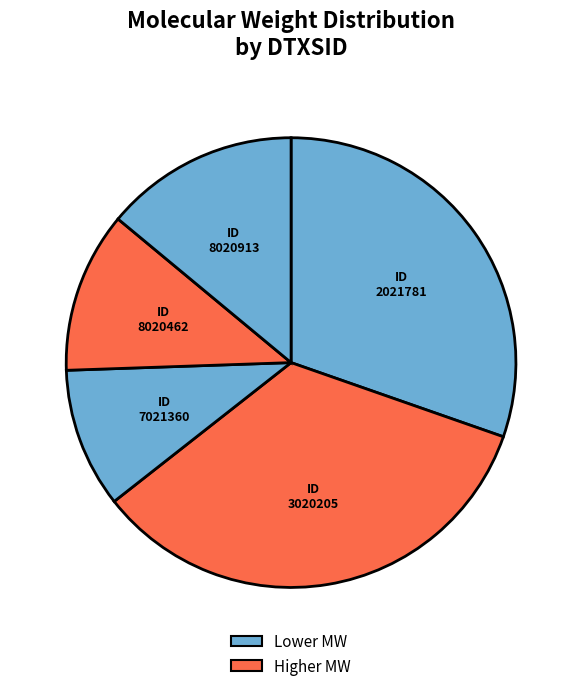

Count the number of slices in the pie.

5